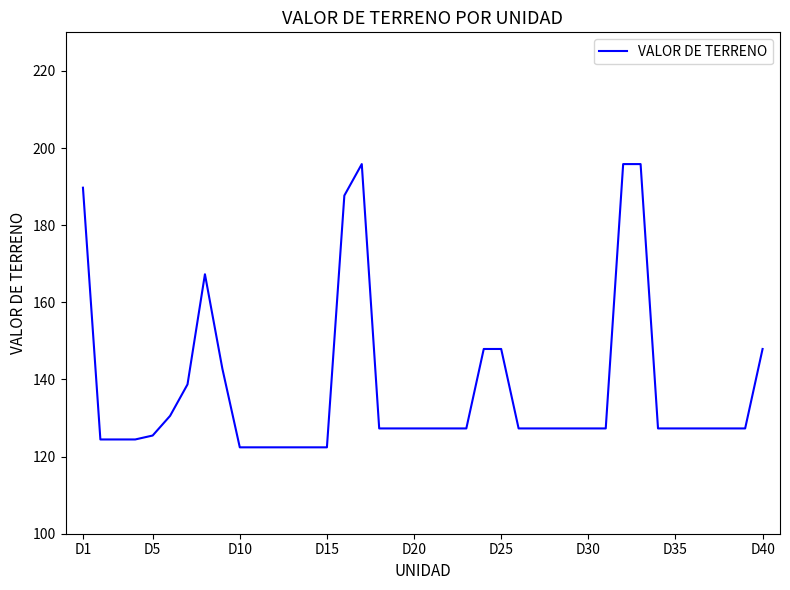

What is the maximum value shown in the chart?

195.8